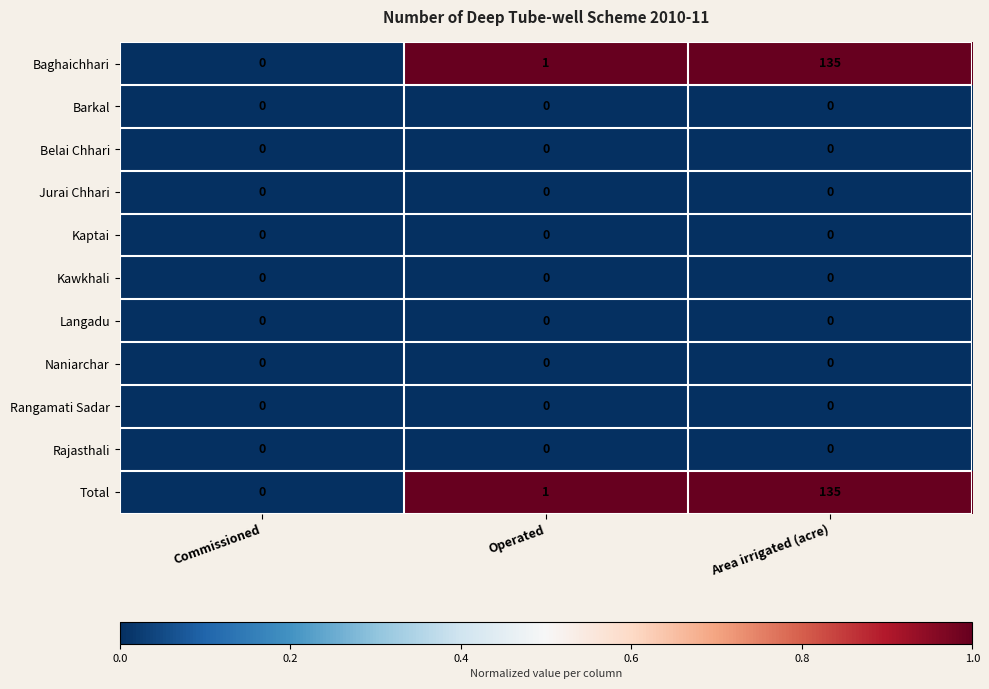

What is the average value of the Baghaichhari series?

45